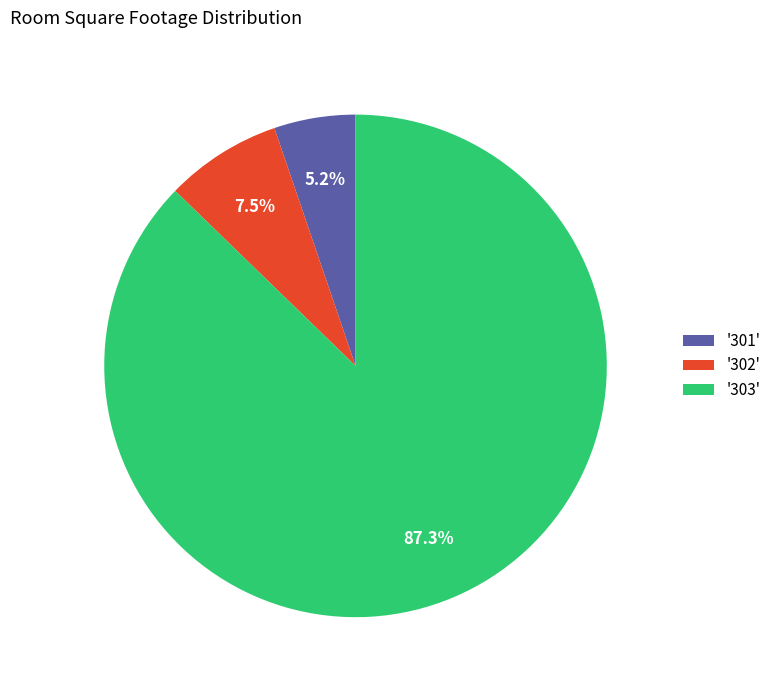

What portion of the pie excludes '301'?

94.8%